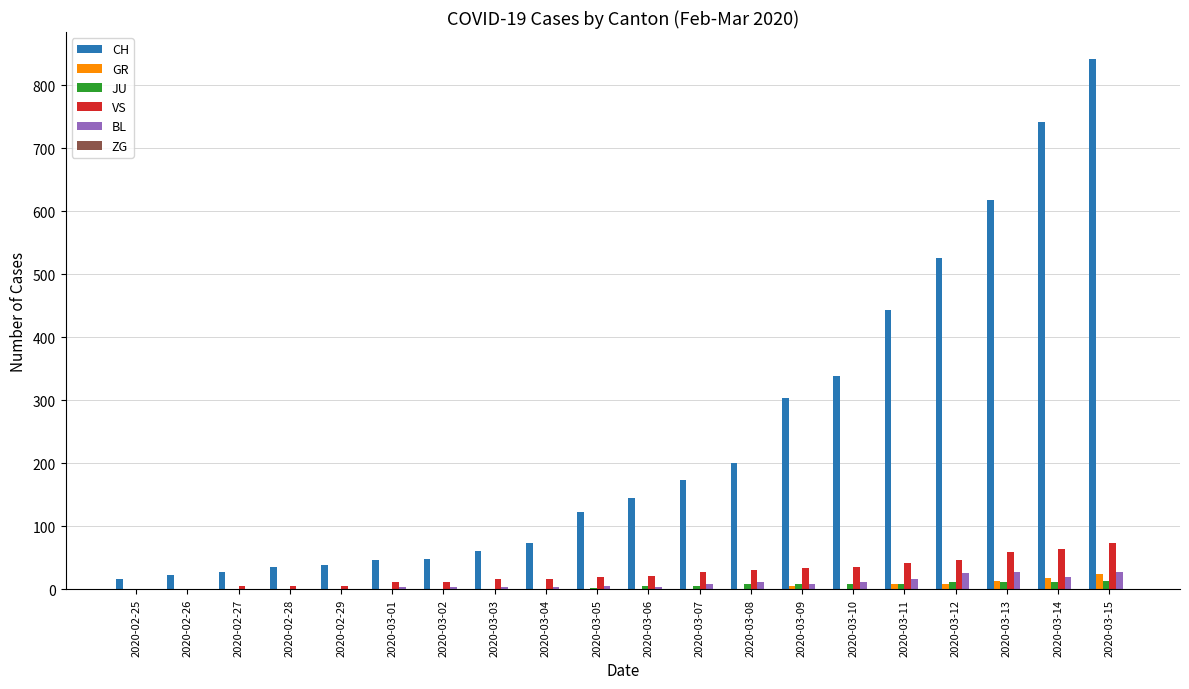

Is the value of GR at 2020-03-06 greater than the value of CH at 2020-03-04?

No